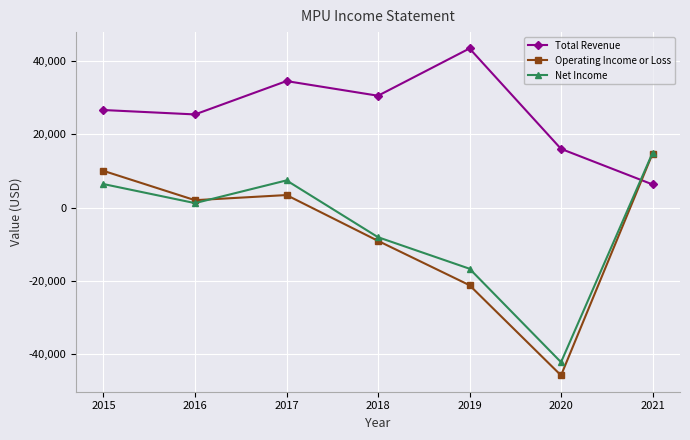

True or false: Total Revenue has a value of 47582 at 2015.

False